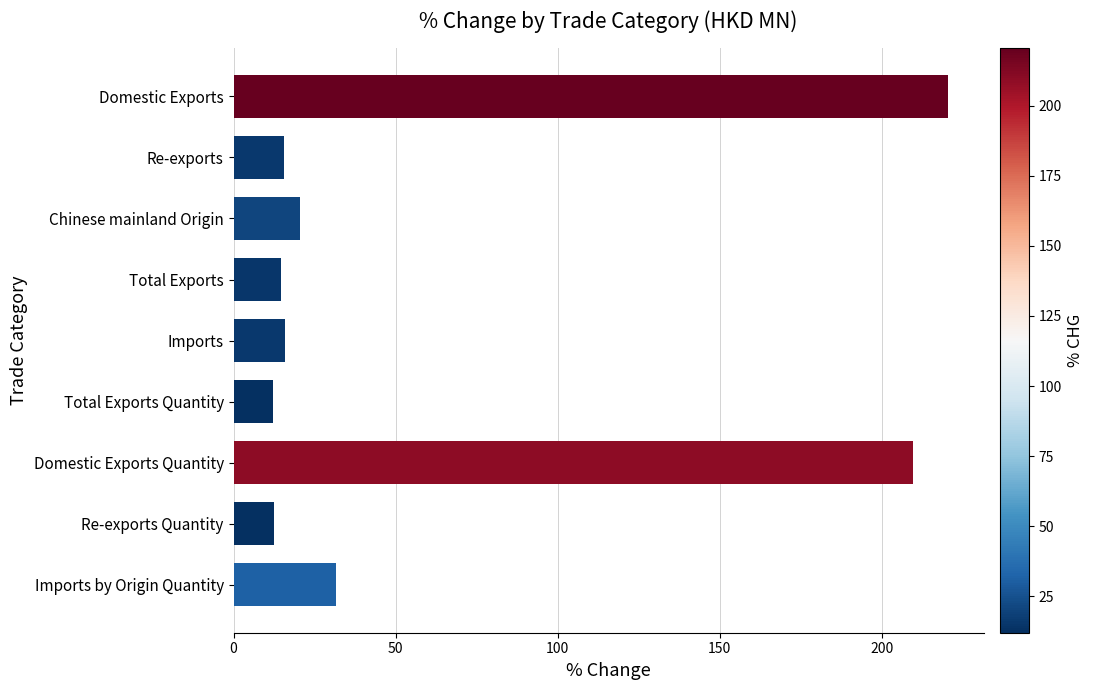

Is it true that the value at Re-exports is 7.3?

False